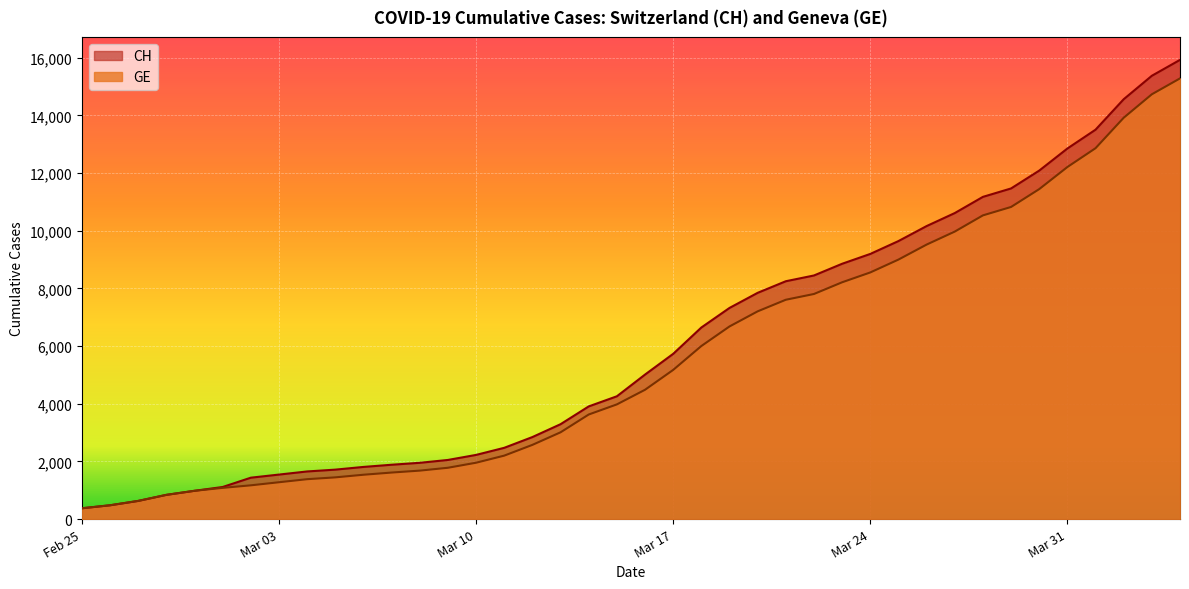

Which series has the widest spread of values?

CH